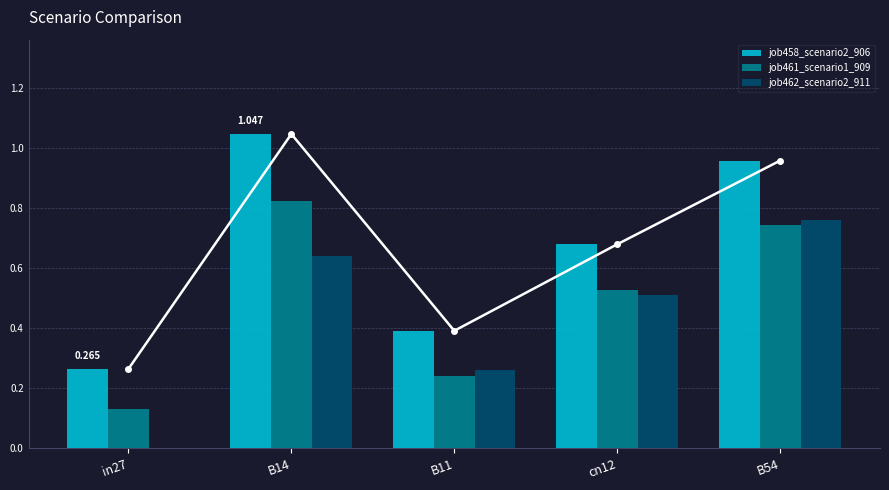

Reading left to right, extract all data points from this chart.

job458_scenario2_906: 0.3	1.0	0.4	0.7	1.0
job461_scenario1_909: 0.1	0.8	0.2	0.5	0.7
job462_scenario2_911: 0.0	0.6	0.3	0.5	0.8